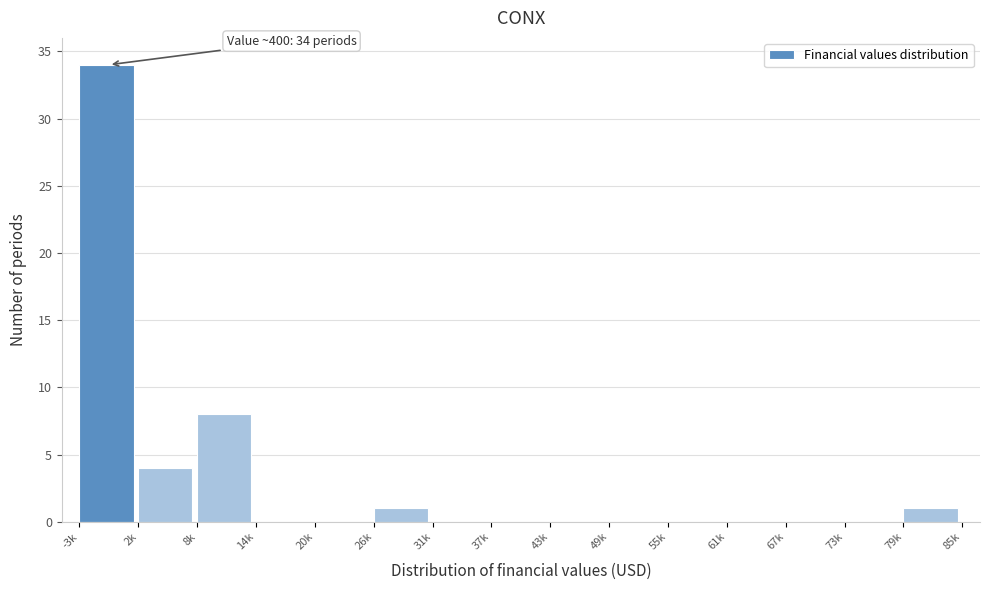

Reading left to right, extract all data points from this chart.

-3k=34	2k=4	8k=8	14k=0	20k=0	26k=1	31k=0	37k=0	43k=0	49k=0	55k=0	61k=0	67k=0	73k=0	79k=1